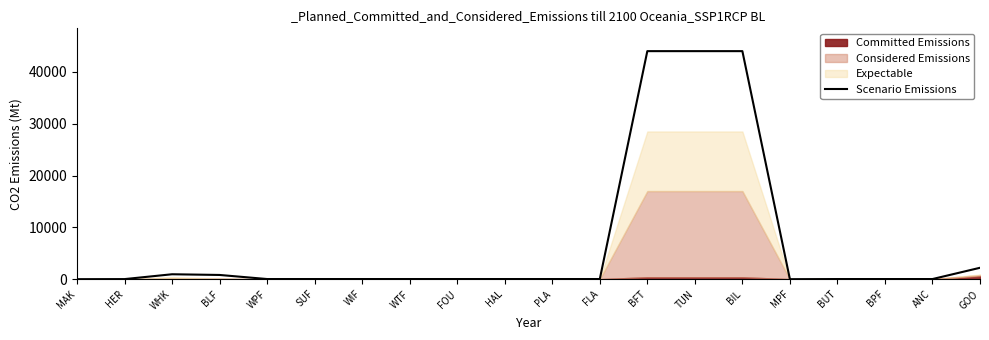

True or false: there are more than 1 points higher than both neighbors.

False